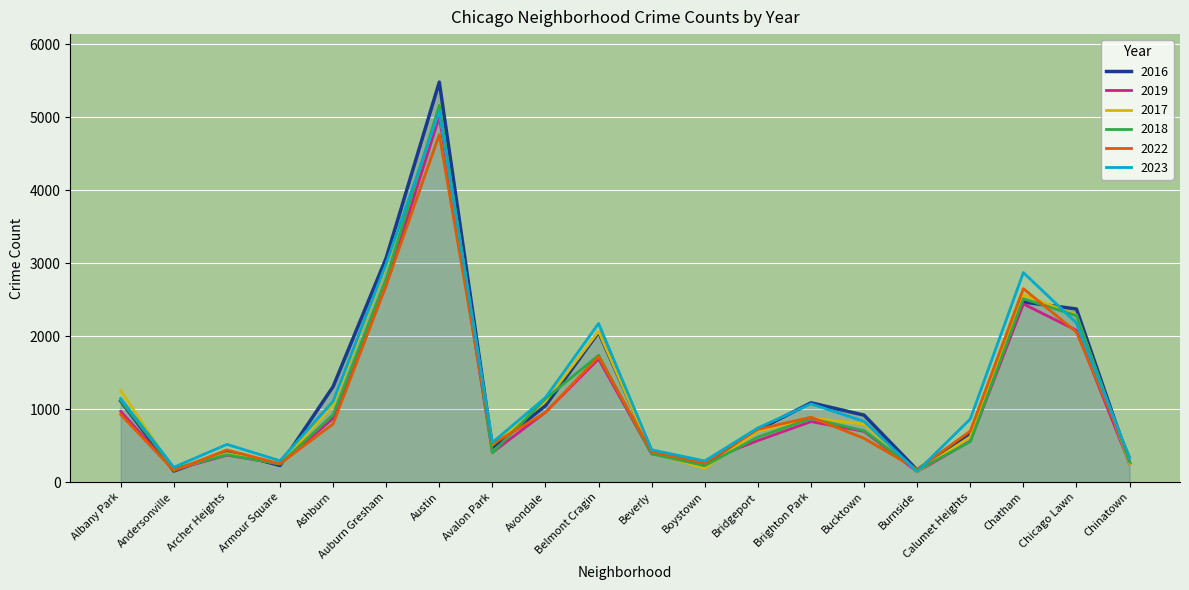

Which category has the highest value across all series?

Austin